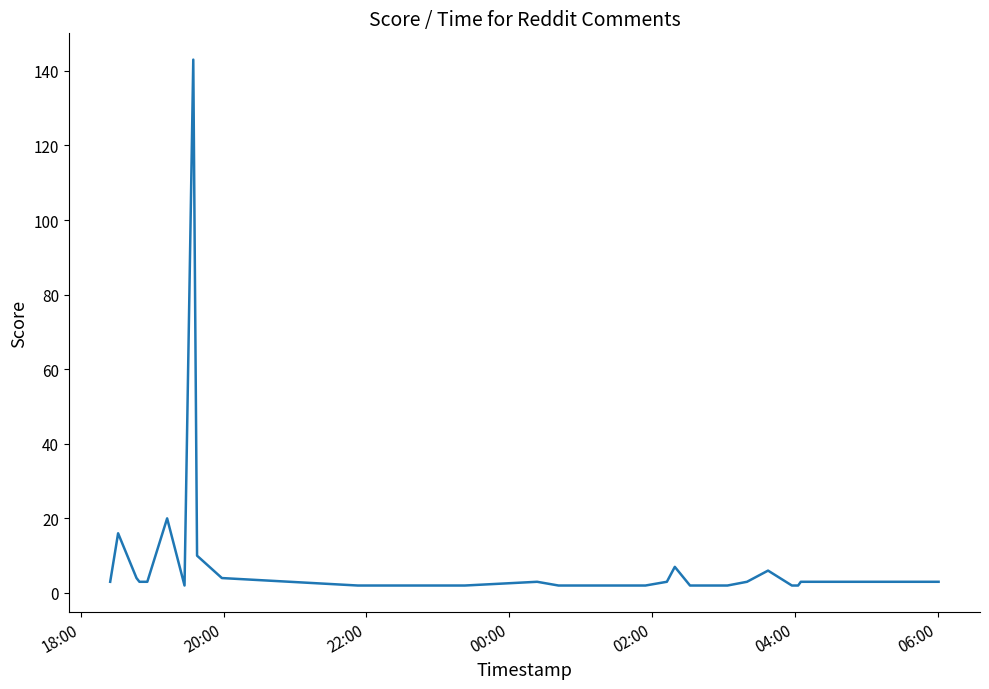

What is the difference between the maximum and minimum values?

141